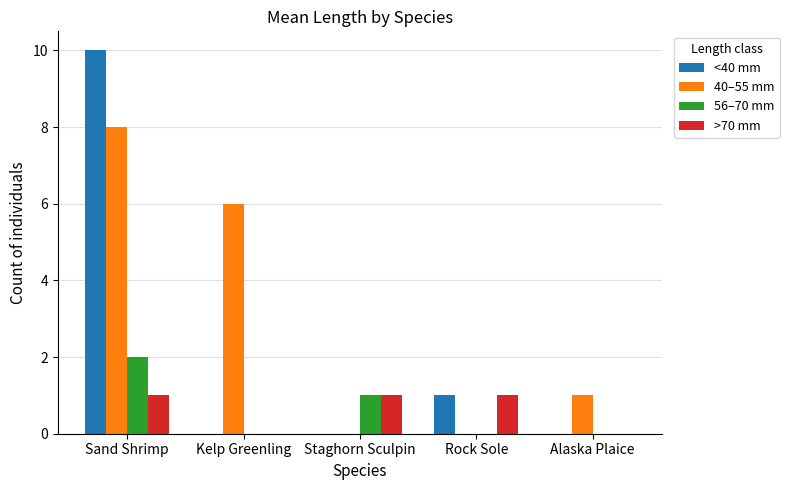

Where is 40–55 mm nearest to the value 4?

Kelp Greenling